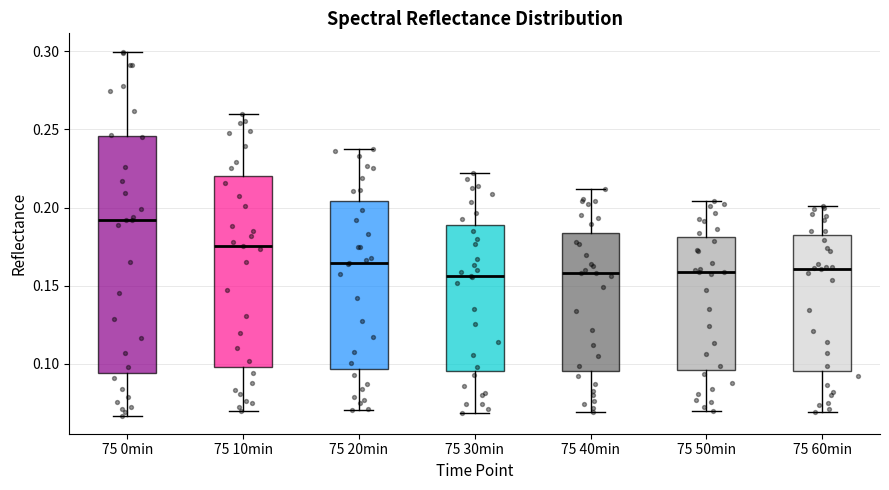

Comparing the boxes themselves (not the whiskers), which one is the tallest?

75 0min